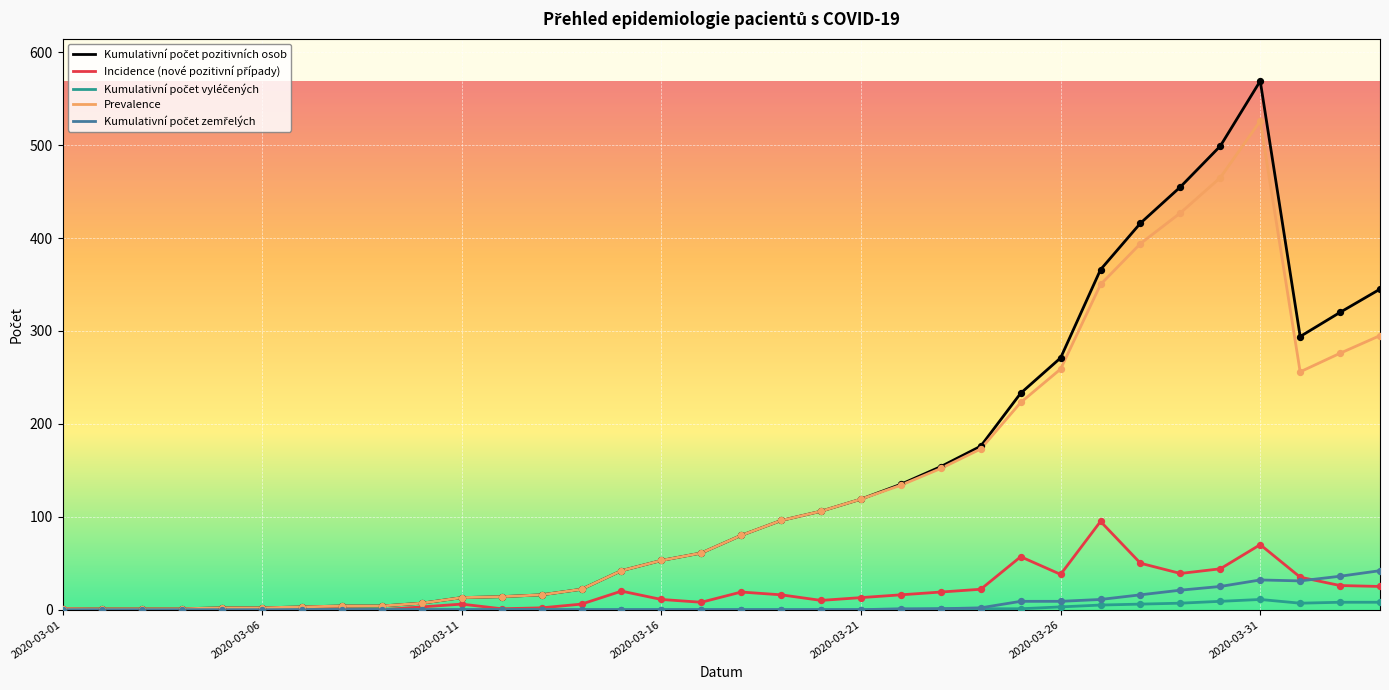

What is the highest value of the Prevalence series?

526